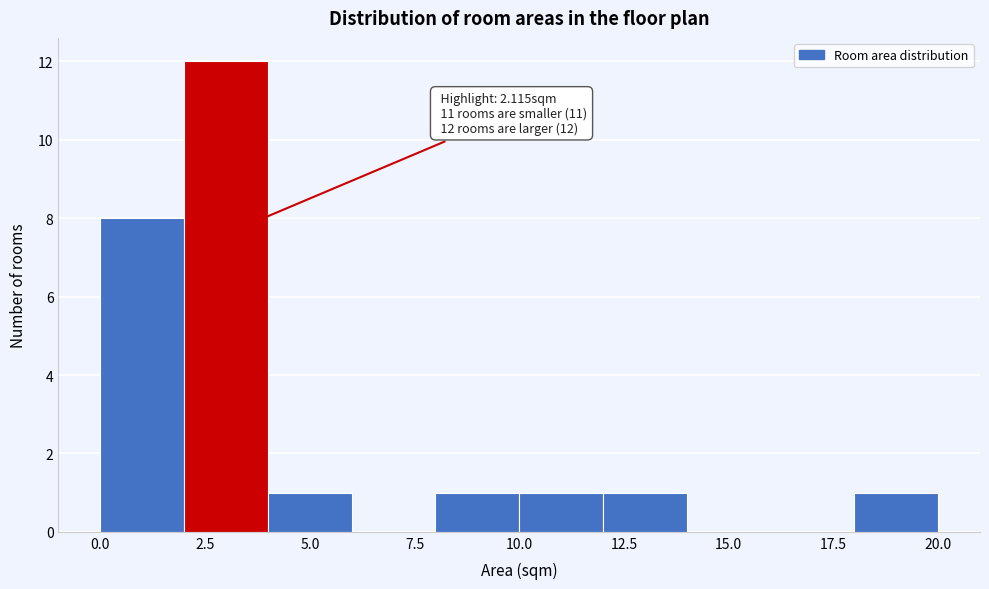

Which range on the x-axis has the tallest bar?

2 to 4